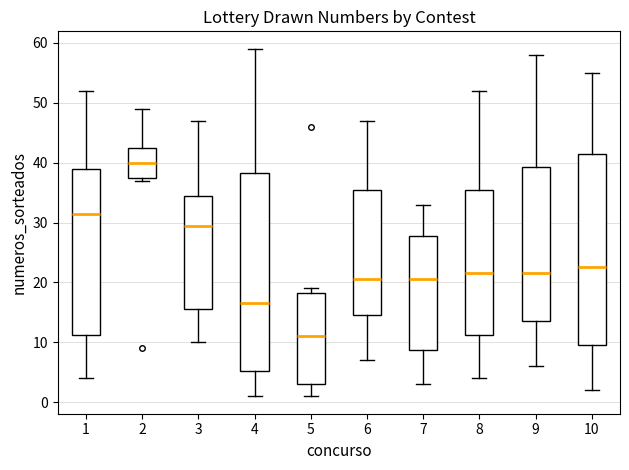

Reading left to right, transcribe this box plot: for each box, give where its median line is, the range the box spans, and where its two whiskers end, as read against the y-axis. The values are not printed on the chart, so give them approximately, as read against the axis.

1: median 32, box 11 to 39, whiskers 4 to 52
2: median 40, box 38 to 43, whiskers 37 to 49
3: median 30, box 16 to 35, whiskers 10 to 47
4: median 17, box 5 to 38, whiskers 1 to 59
5: median 11, box 3 to 18, whiskers 1 to 19
6: median 21, box 15 to 36, whiskers 7 to 47
7: median 21, box 9 to 28, whiskers 3 to 33
8: median 22, box 11 to 36, whiskers 4 to 52
9: median 22, box 14 to 39, whiskers 6 to 58
10: median 23, box 10 to 42, whiskers 2 to 55